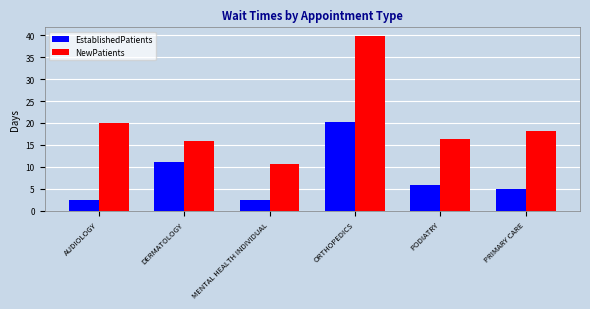

How many data points in NewPatients are less than 18?

3